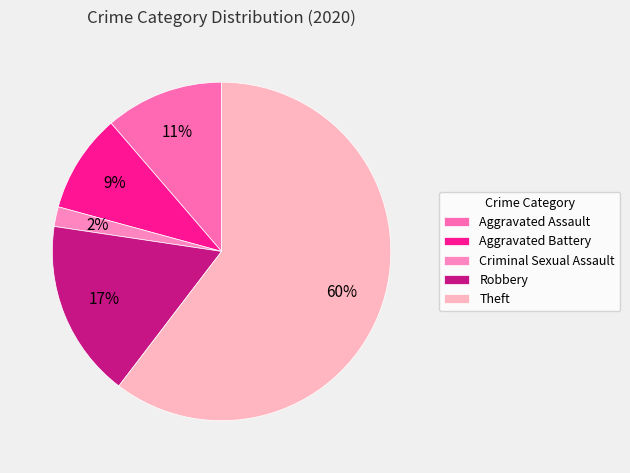

To the nearest percent, what is the combined percentage of Theft and Robbery?

77%